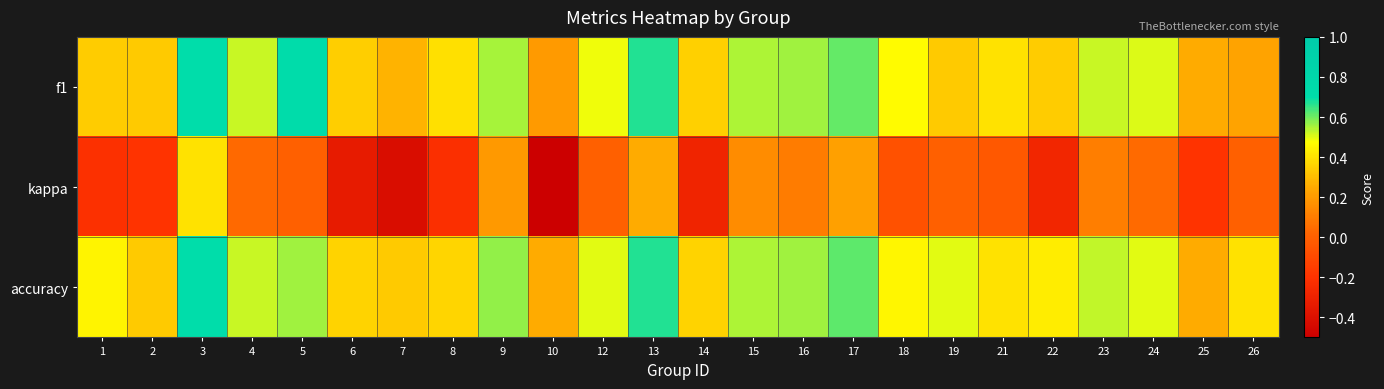

Which category has the lowest value across all series?

10